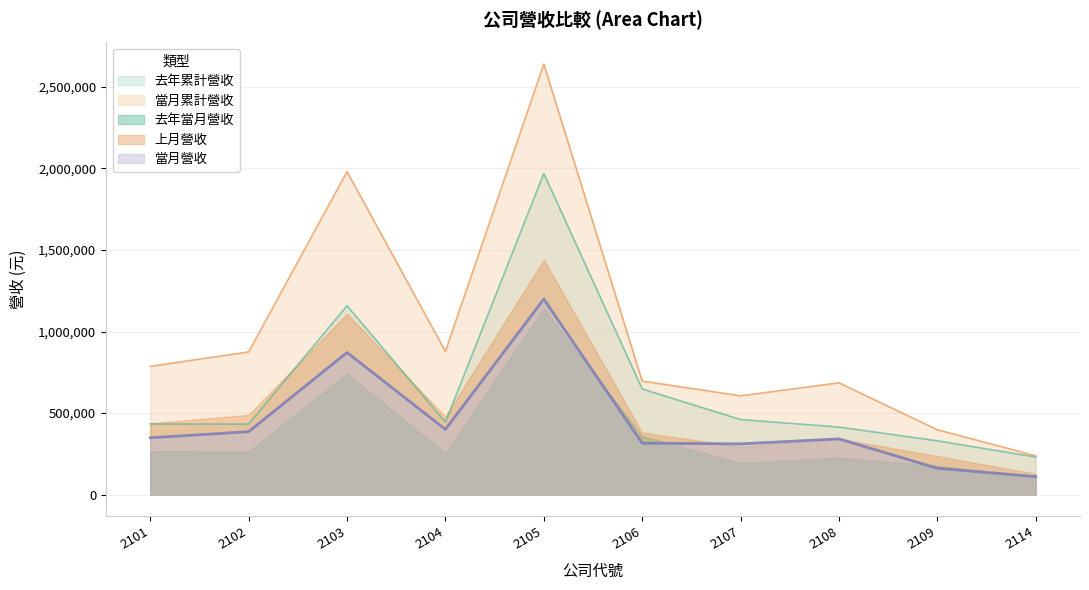

True or false: 當月營收 and 去年當月營收 intersect in this chart.

True